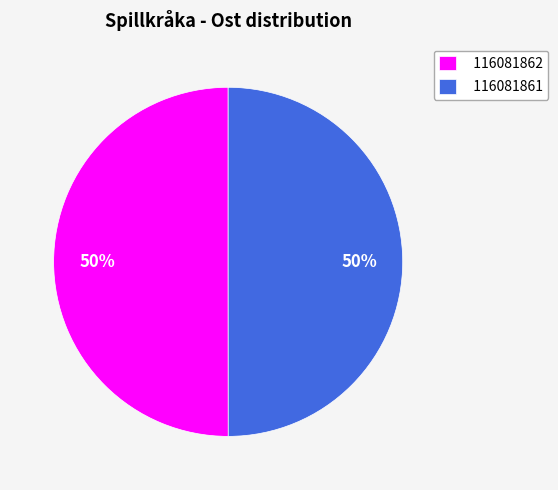

What is the ratio of the value at 116081861 to the value at 116081862?

1.0